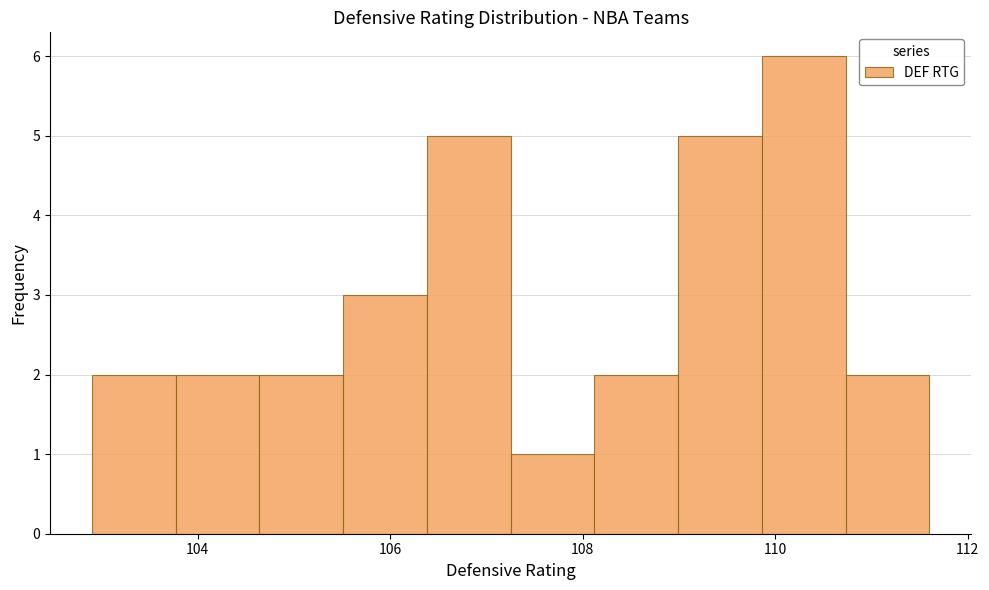

Reading left to right, list every bar in this chart as the range it spans on the x-axis followed by its height. Neither the bar edges nor the heights are printed on the chart, so give them approximately, as read against the axes.

103.0 to 103.8: 2
103.8 to 104.6: 2
104.6 to 105.6: 2
105.6 to 106.4: 3
106.4 to 107.2: 5
107.2 to 108.2: 1
108.2 to 109.0: 2
109.0 to 109.8: 5
109.8 to 110.8: 6
110.8 to 111.6: 2